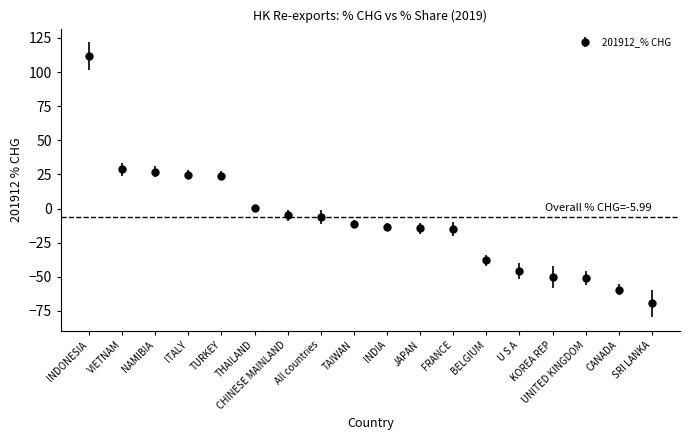

What is the change in value from BELGIUM to U S A?

-7.8